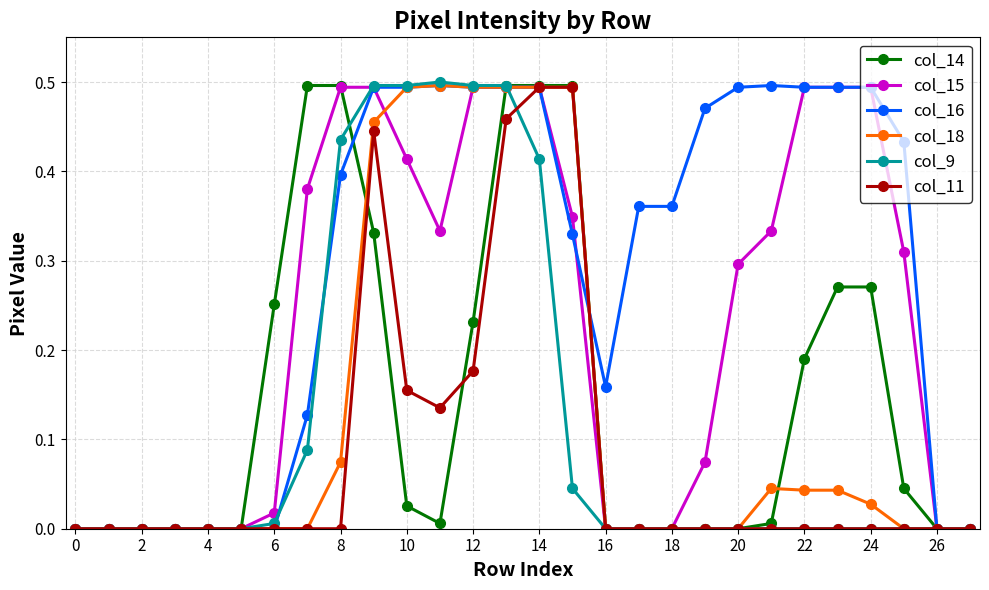

Between 2 and 10, which series saw the biggest shift?

col_9